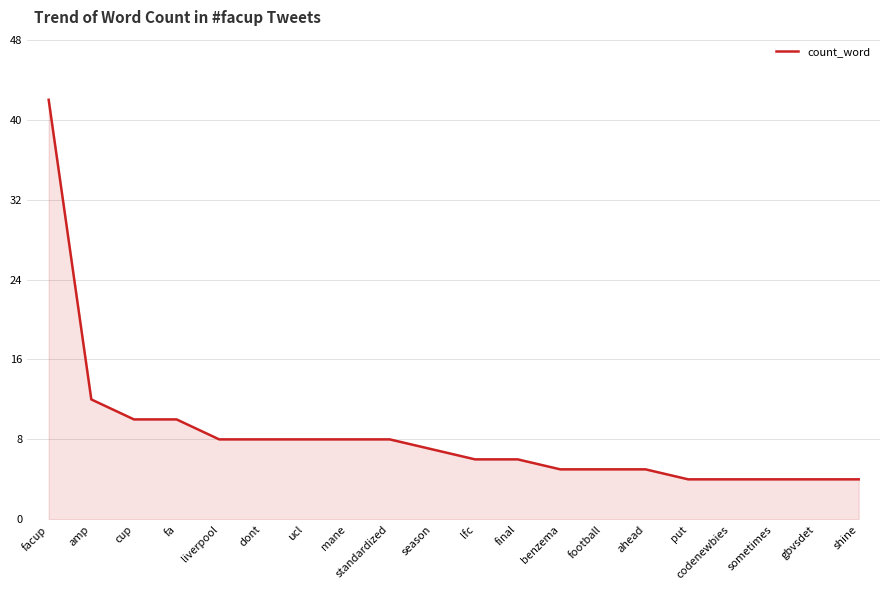

Reading left to right, transcribe all the data shown in this chart.

facup=42	amp=12	cup=10	fa=10	liverpool=8	dont=8	ucl=8	mane=8	standardized=8	season=7	lfc=6	final=6	benzema=5	football=5	ahead=5	put=4	codenewbies=4	sometimes=4	gbvsdet=4	shine=4